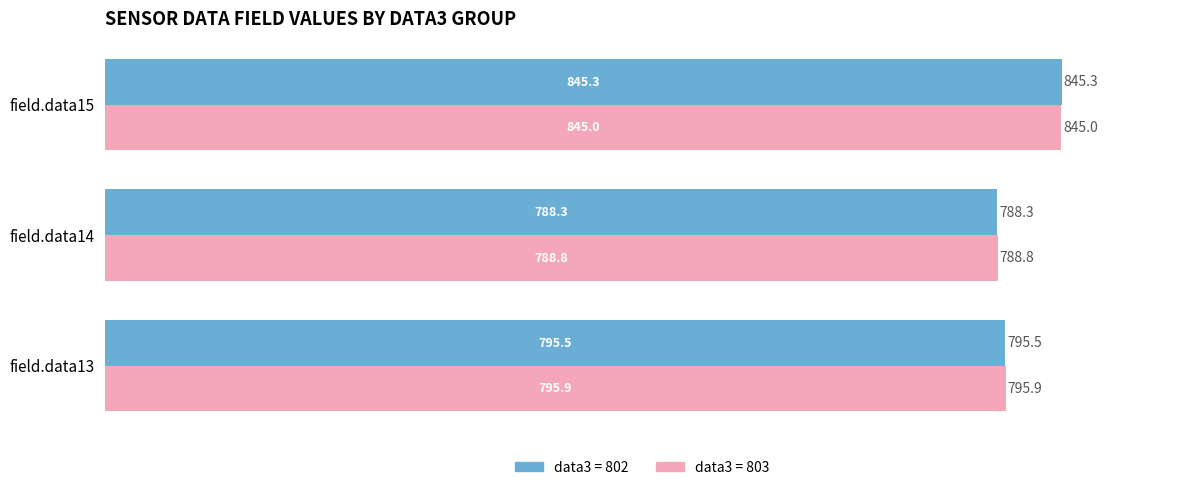

What is the difference between the highest and lowest values at field.data15?

0.3